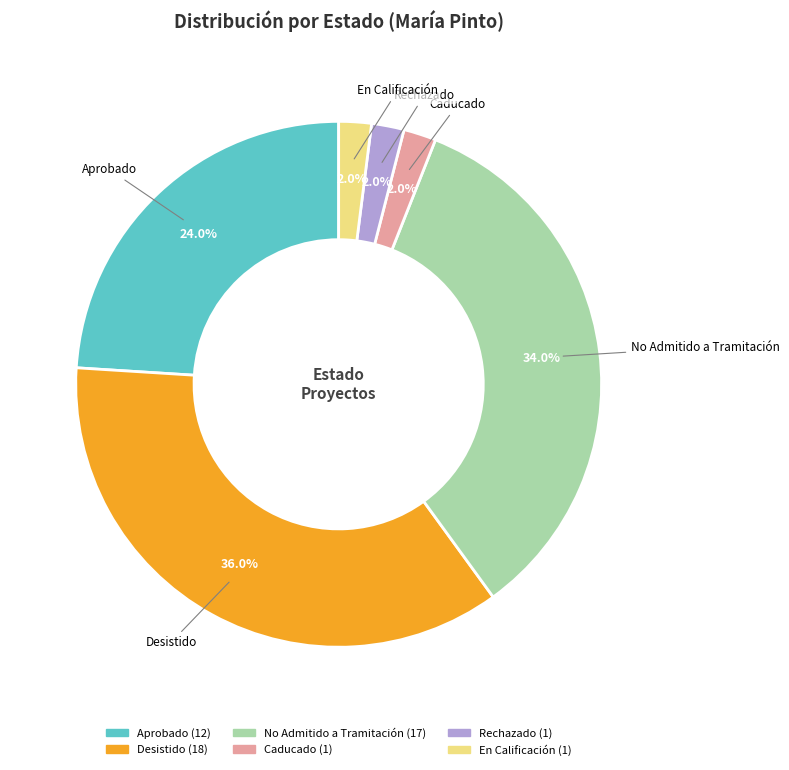

What percentage is the No Admitido a Tramitación slice, to the nearest percent?

34%